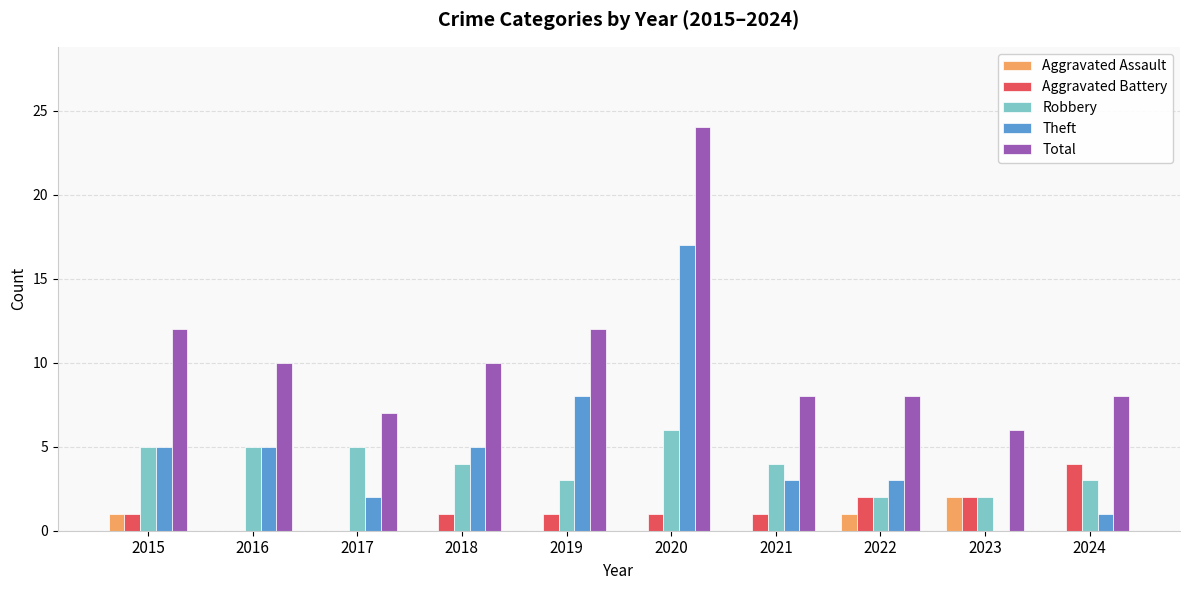

True or false: Theft has a value of 2 at 2024.

False